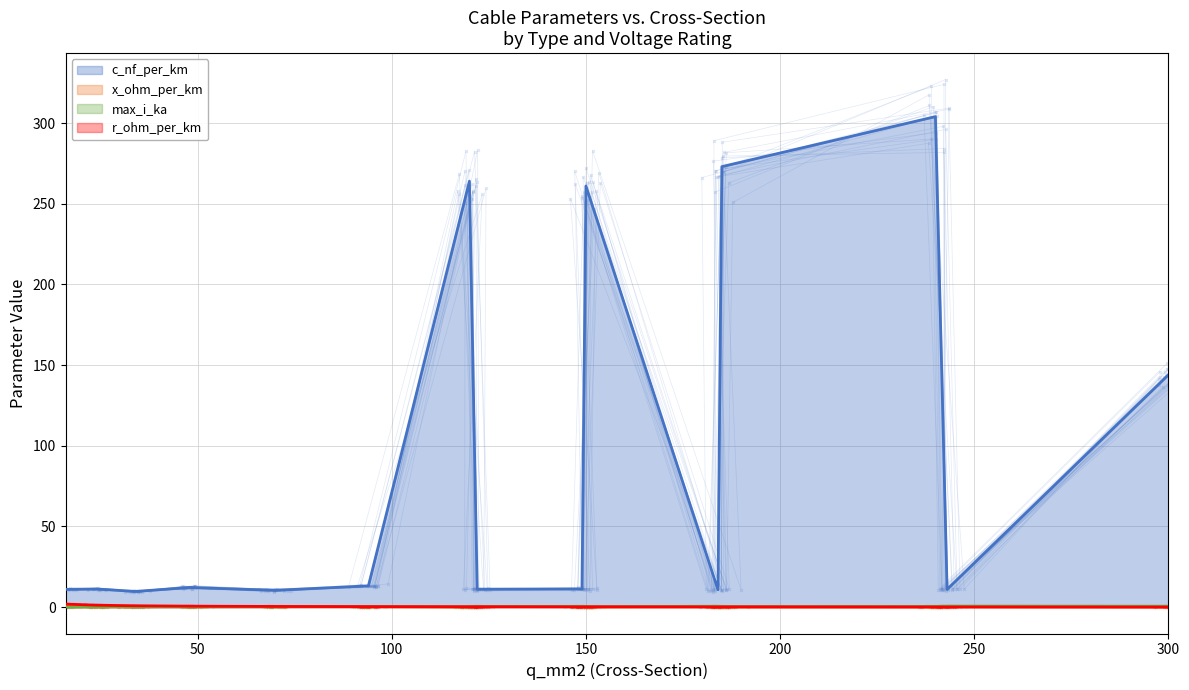

Which series has the largest total across all categories?

c_nf_per_km